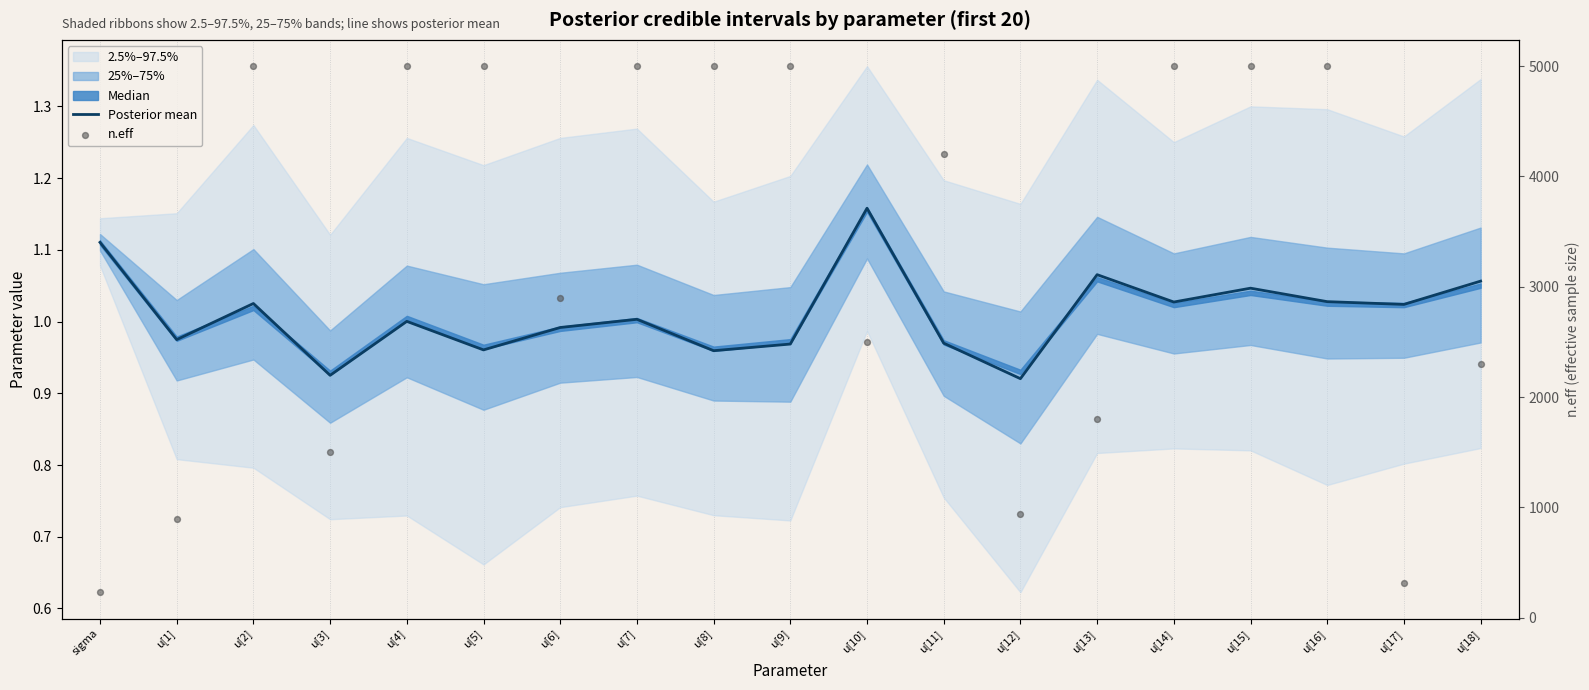

Which series reaches the maximum Y coordinate?

n.eff